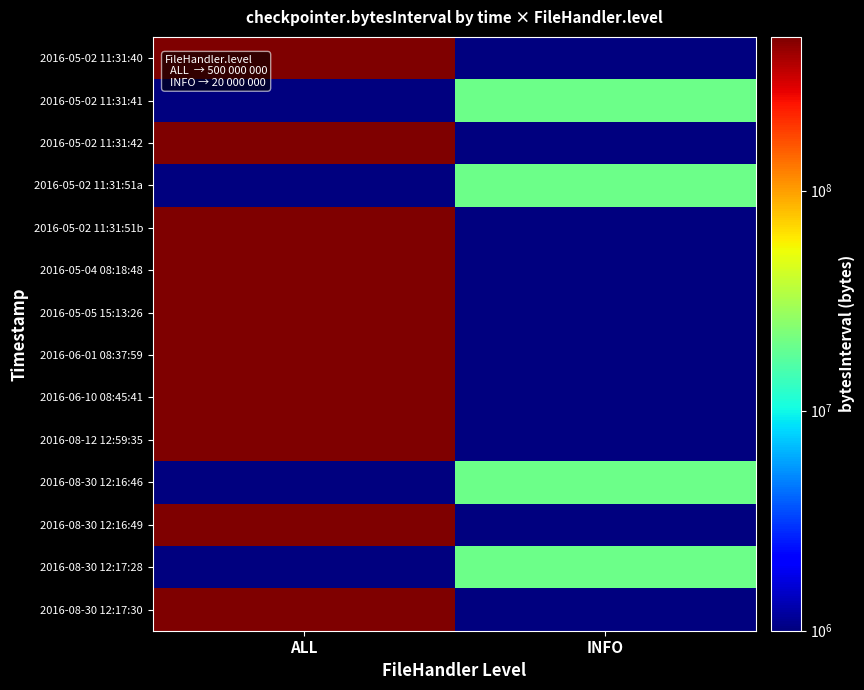

What is the difference between the highest and lowest values at ALL?

499999999